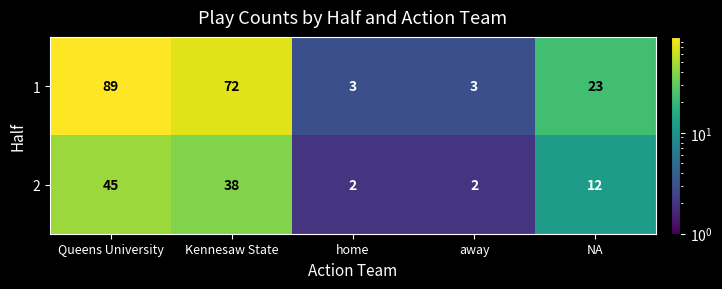

Count the number of data series in this chart.

2